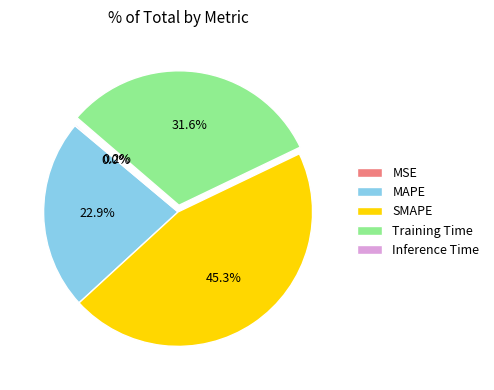

Which slice is the largest?

SMAPE